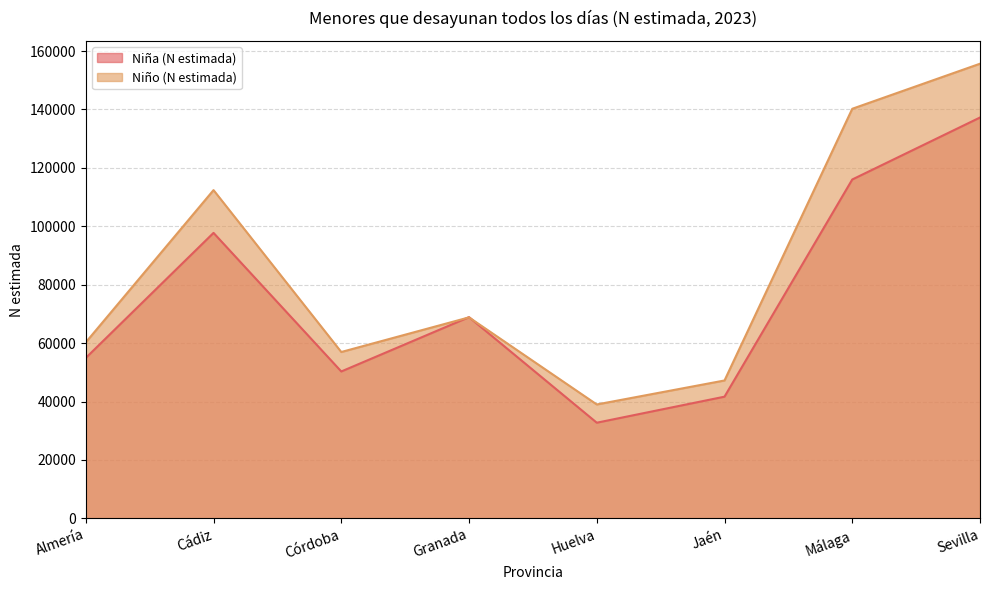

True or false: Niña (N estimada) has a value of 149283 at Cádiz.

False